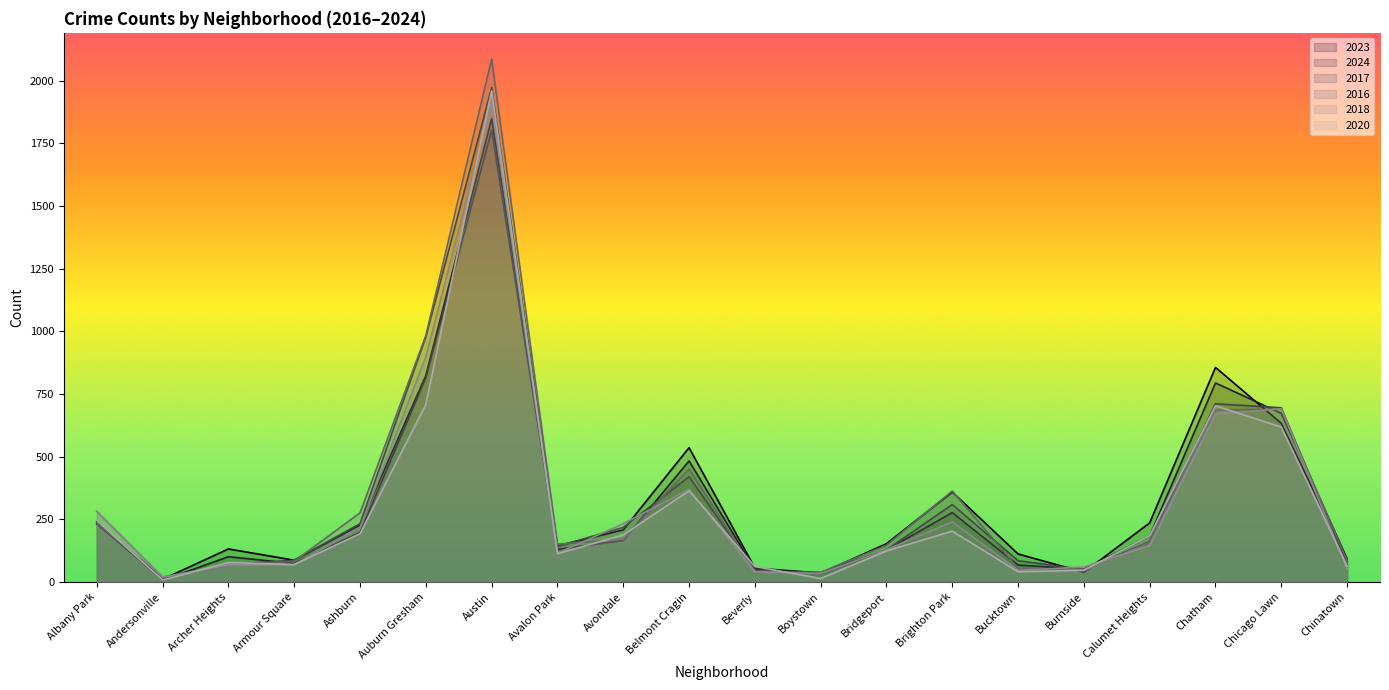

Count the number of data series in this chart.

6